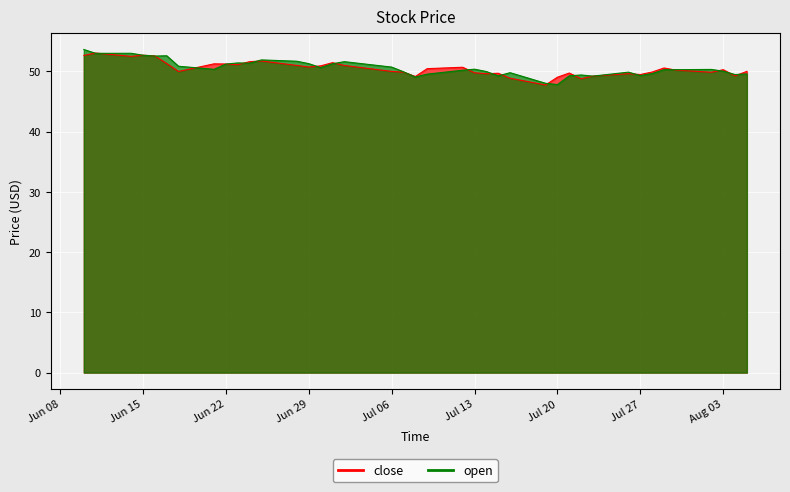

What is the smallest value displayed?

47.8